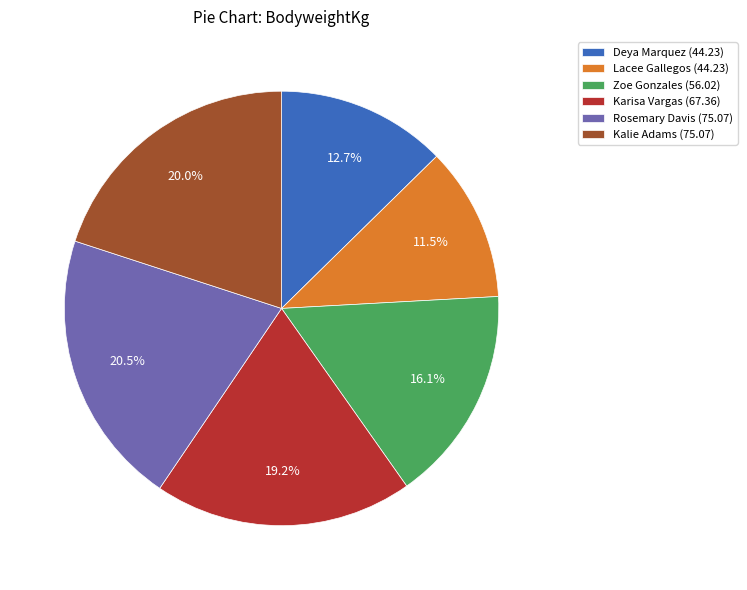

To the nearest percent, what is the difference between the largest and smallest slice percentages?

9%